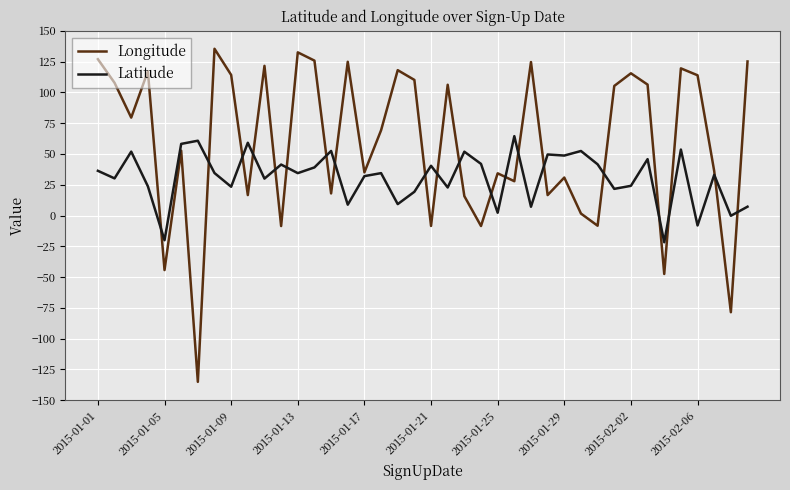

Which series has the largest total across all categories?

Longitude